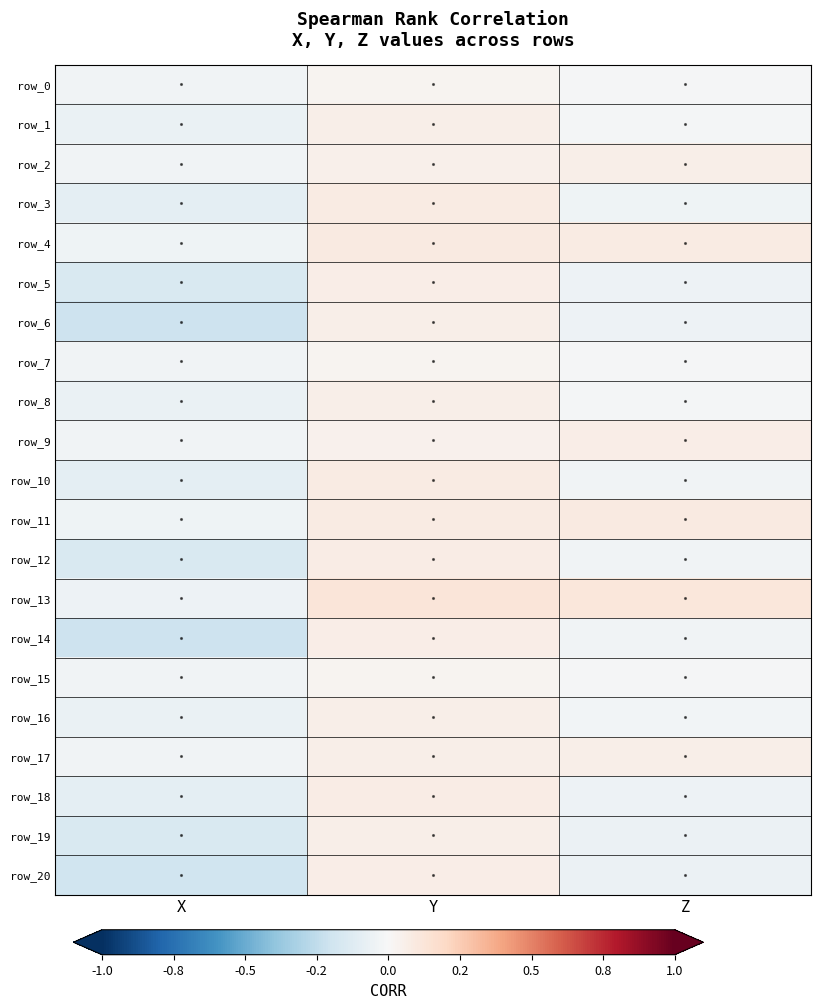

Is the value of row_5 at X greater than the value of row_20 at Y?

No